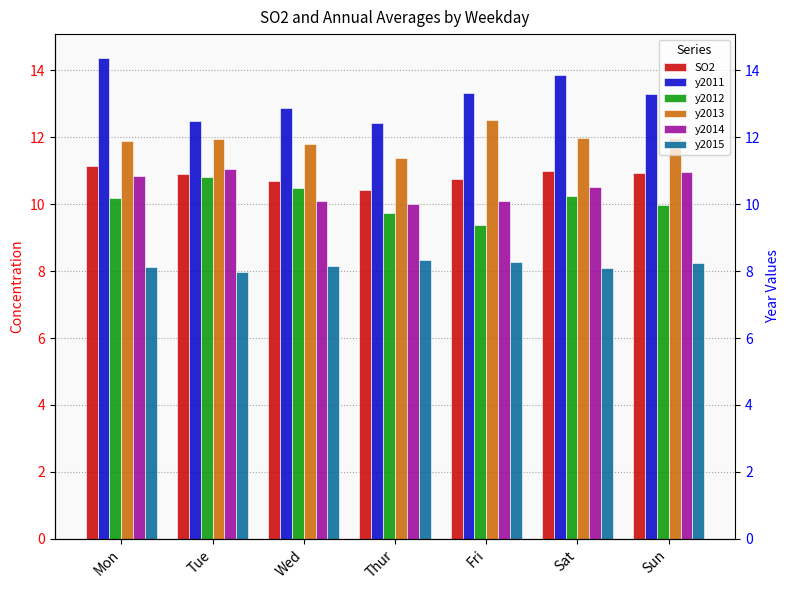

Reading right to left, list all the values displayed in this chart.

SO2: Sun=10.9	Sat=11.0	Fri=10.8	Thur=10.4	Wed=10.7	Tue=10.9	Mon=11.1
y2011: Sun=13.3	Sat=13.9	Fri=13.3	Thur=12.4	Wed=12.9	Tue=12.5	Mon=14.4
y2012: Sun=10.0	Sat=10.2	Fri=9.4	Thur=9.7	Wed=10.5	Tue=10.8	Mon=10.2
y2013: Sun=12.0	Sat=12.0	Fri=12.5	Thur=11.4	Wed=11.8	Tue=11.9	Mon=11.9
y2014: Sun=11.0	Sat=10.5	Fri=10.1	Thur=10.0	Wed=10.1	Tue=11.0	Mon=10.8
y2015: Sun=8.2	Sat=8.1	Fri=8.3	Thur=8.3	Wed=8.1	Tue=8.0	Mon=8.1